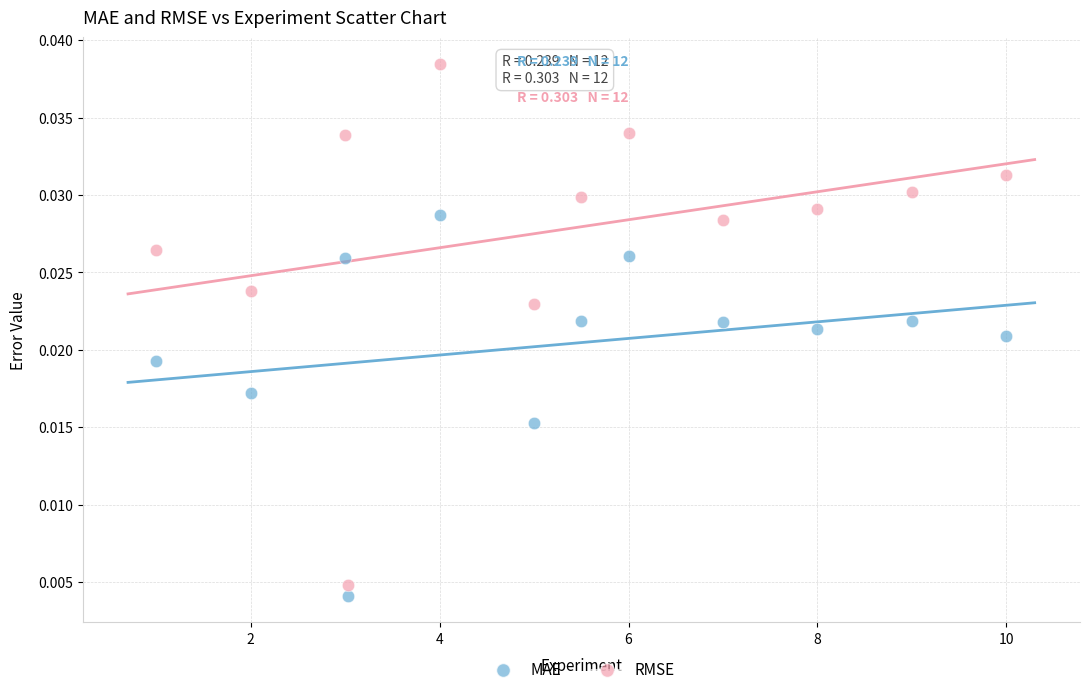

Which series has the largest Y range (max minus min)?

RMSE